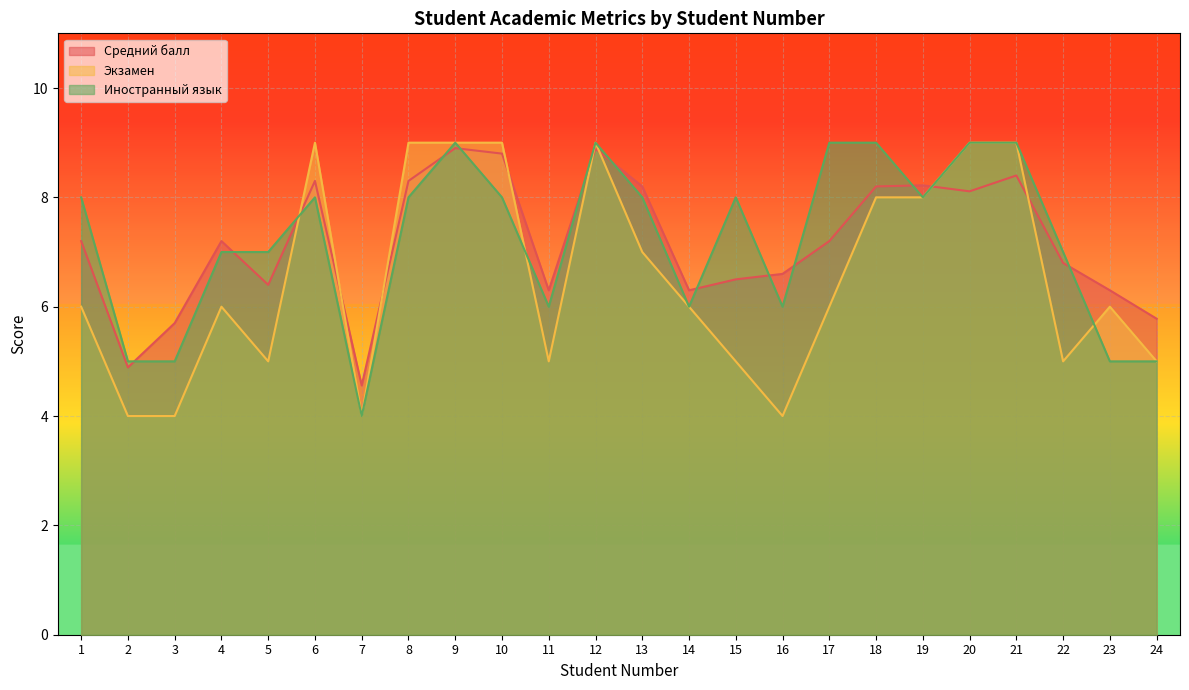

Does the chart display data point markers on the line(s)?

No